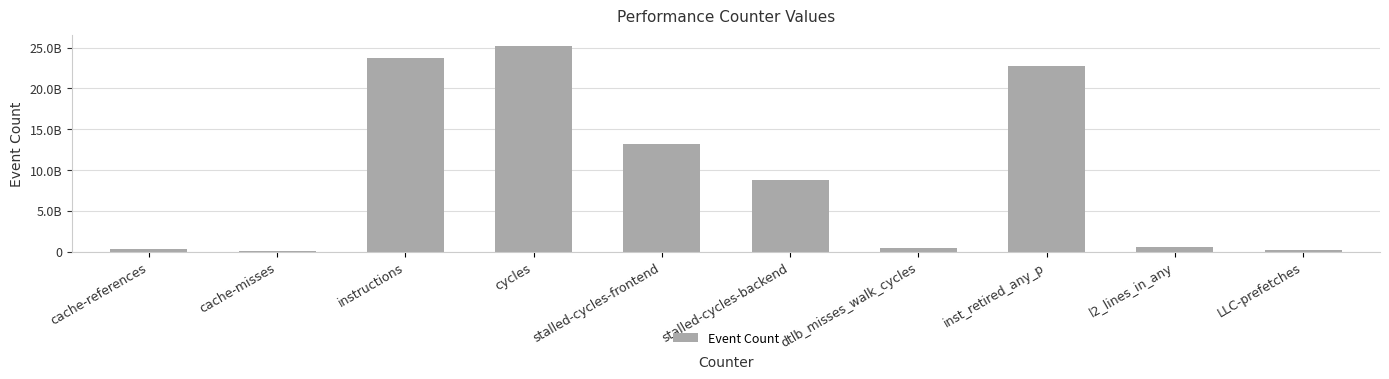

Are the bars grouped side by side (vs. stacked)?

No